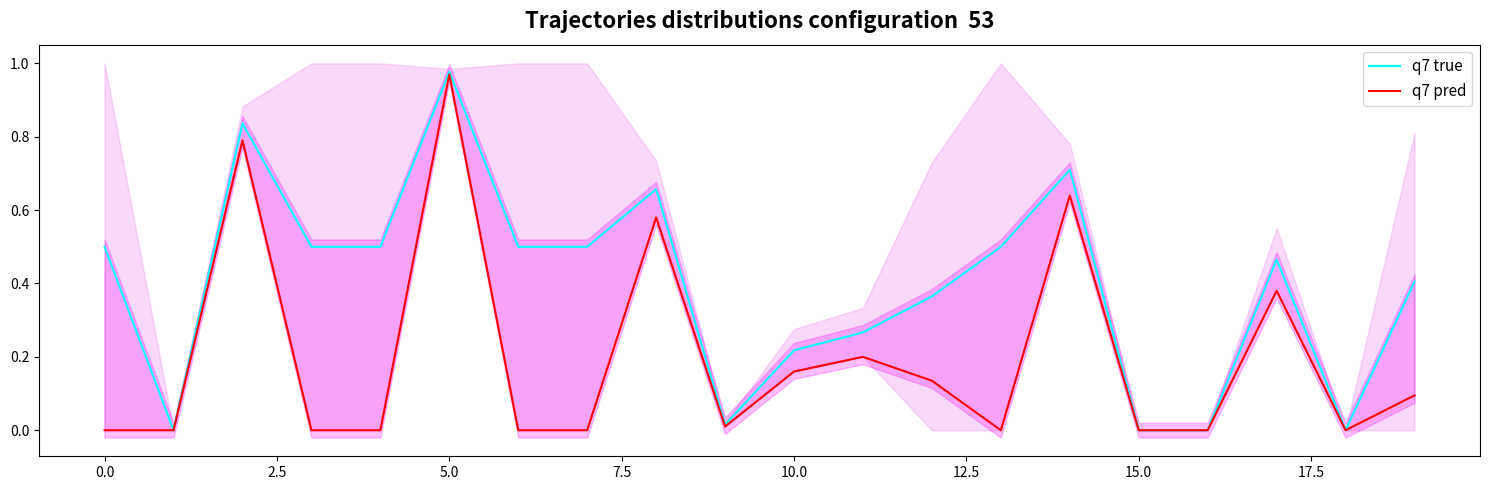

Is it true that q7 true equals -0.4 at 15.0?

False